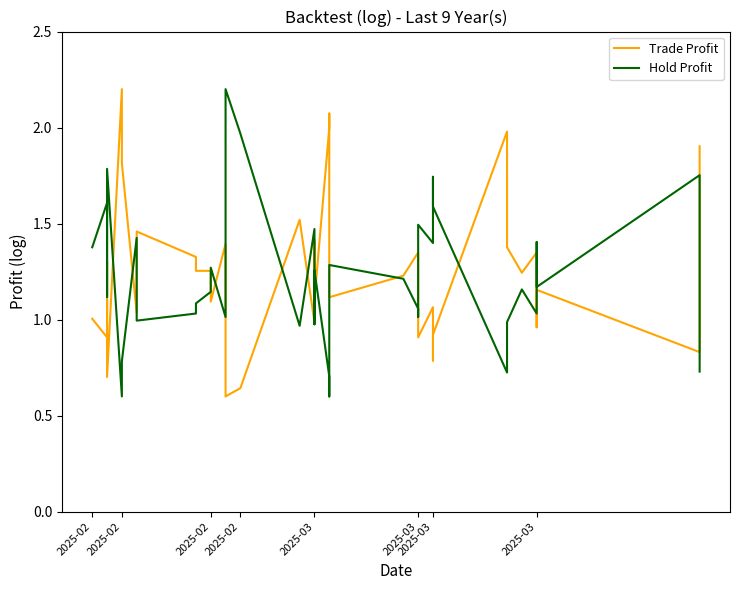

What is the greatest value displayed?

2.2